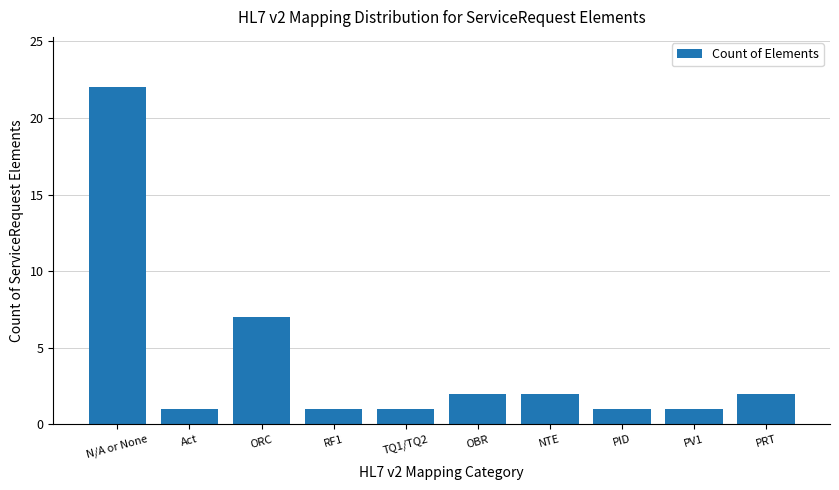

Reading left to right, transcribe all the data shown in this chart.

22	1	7	1	1	2	2	1	1	2